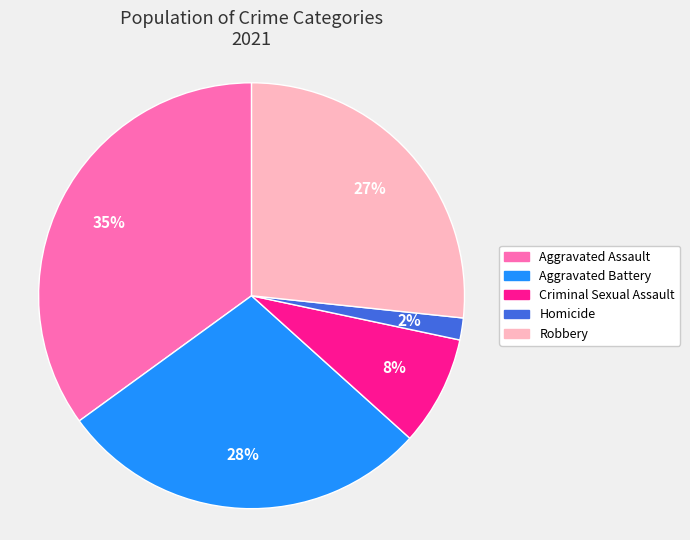

Does Criminal Sexual Assault account for over 50% of the chart?

No